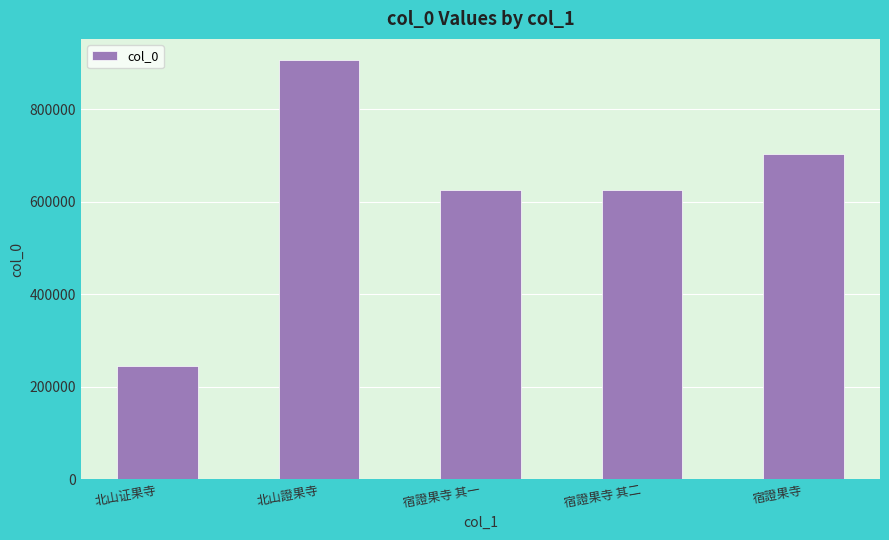

What is the sum of all values?

3108663